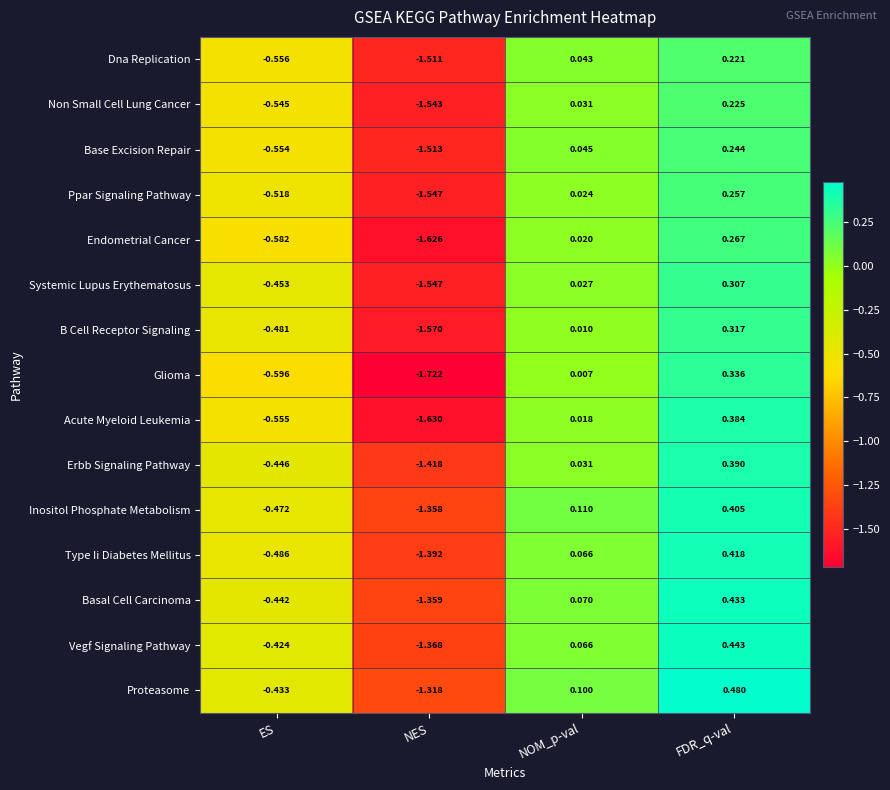

Rank the series at FDR_q-val from lowest to highest value.

Dna Replication, Non Small Cell Lung Cancer, Base Excision Repair, Ppar Signaling Pathway, Endometrial Cancer, Systemic Lupus Erythematosus, B Cell Receptor Signaling, Glioma, Acute Myeloid Leukemia, Erbb Signaling Pathway, Inositol Phosphate Metabolism, Type Ii Diabetes Mellitus, Basal Cell Carcinoma, Vegf Signaling Pathway, Proteasome